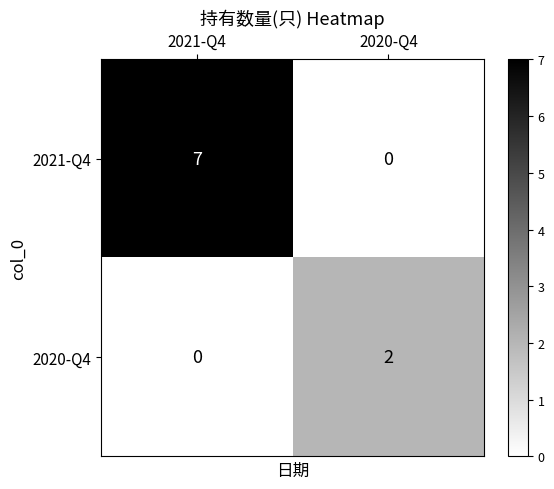

Reading left to right, list all the values displayed in this chart.

2021-Q4: 2021-Q4=7	2020-Q4=0
2020-Q4: 2021-Q4=0	2020-Q4=2